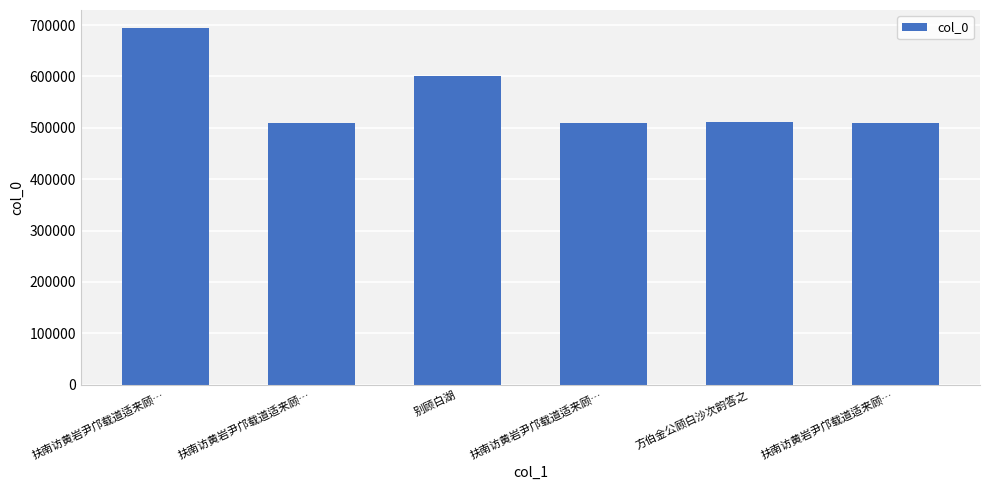

Reading right to left, extract all data points from this chart.

扶南访黄岩尹邝载道适来顾…=509717	方伯金公顾白沙次韵答之=510459	扶南访黄岩尹邝载道适来顾…=509718	别顾白湖=601149	扶南访黄岩尹邝载道适来顾…=509719	扶南访黄岩尹邝载道适来顾…=694561